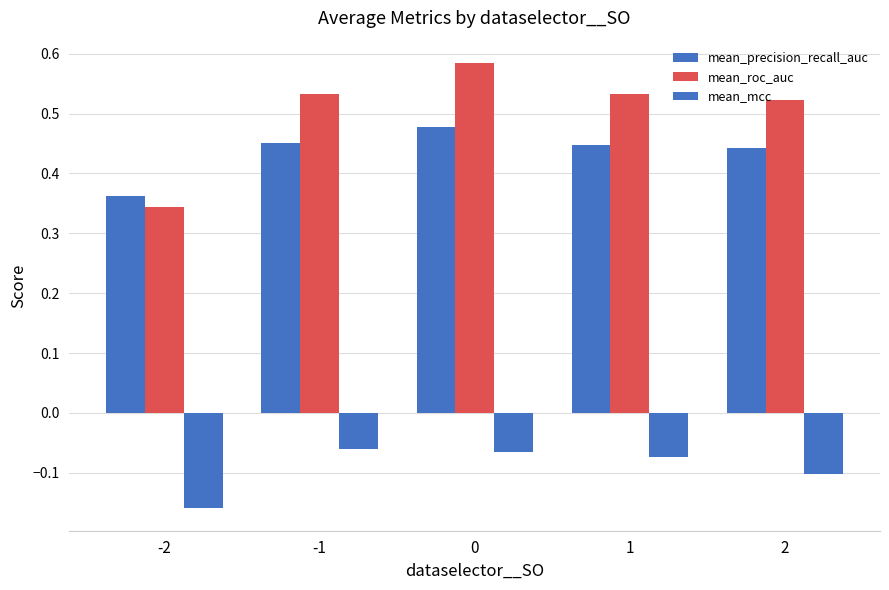

At how many categories does at least one series exceed 0?

5